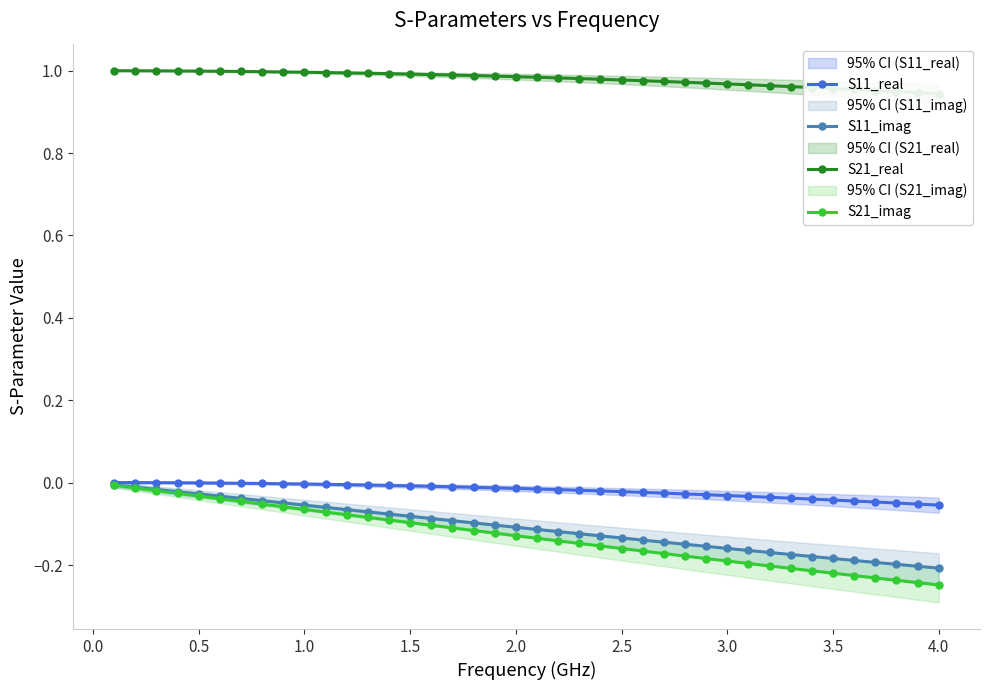

What are all the series names shown in the legend?

S11_real, S11_imag, S21_real, S21_imag